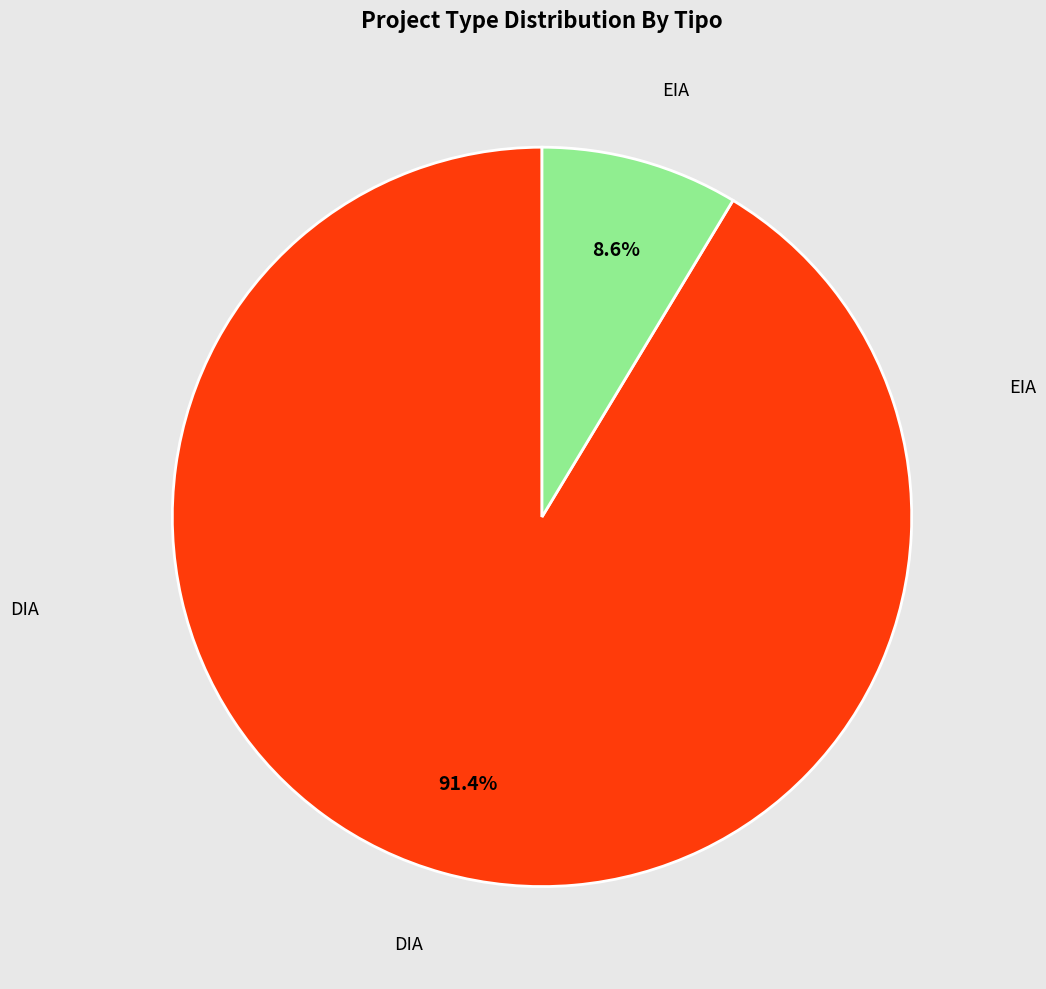

True or false: EIA accounts for 9% of the total.

True